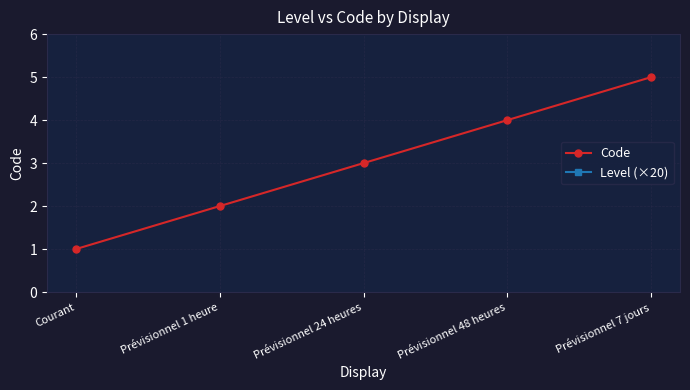

True or false: Code and Level (×20) intersect in this chart.

False